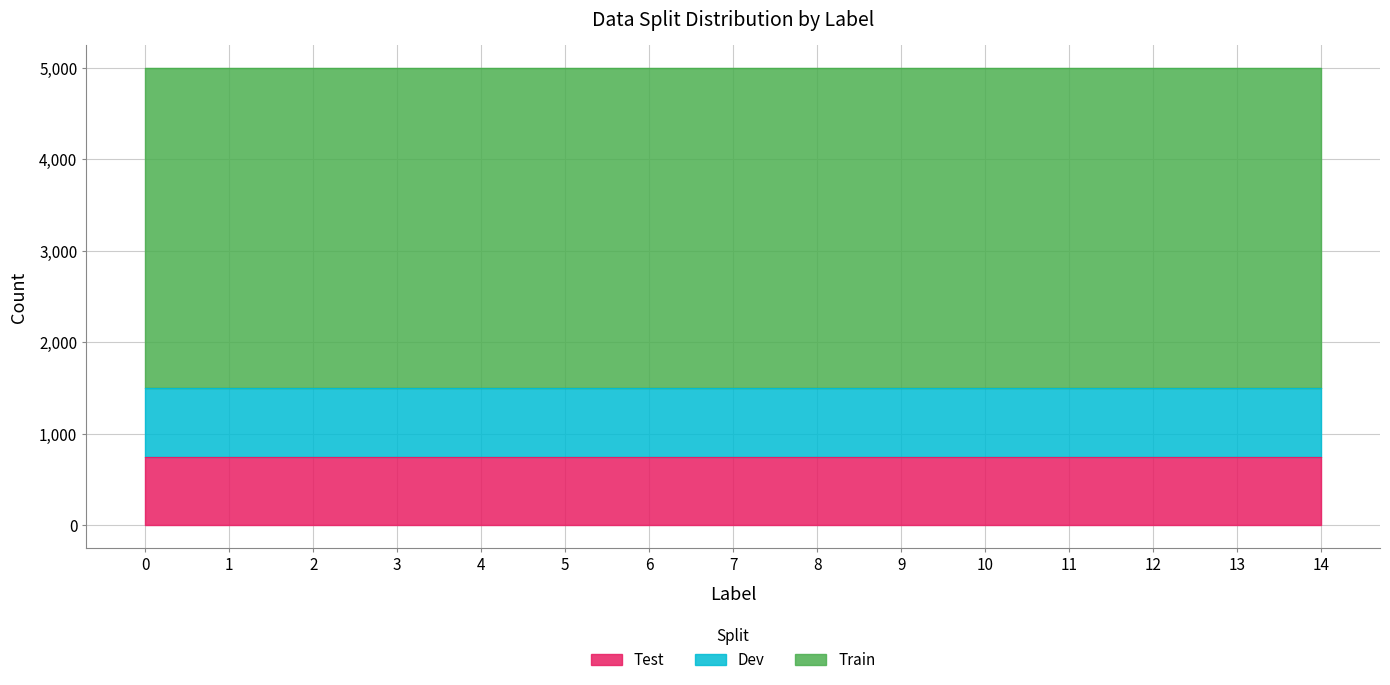

What is the lowest value of the Train series?

3500